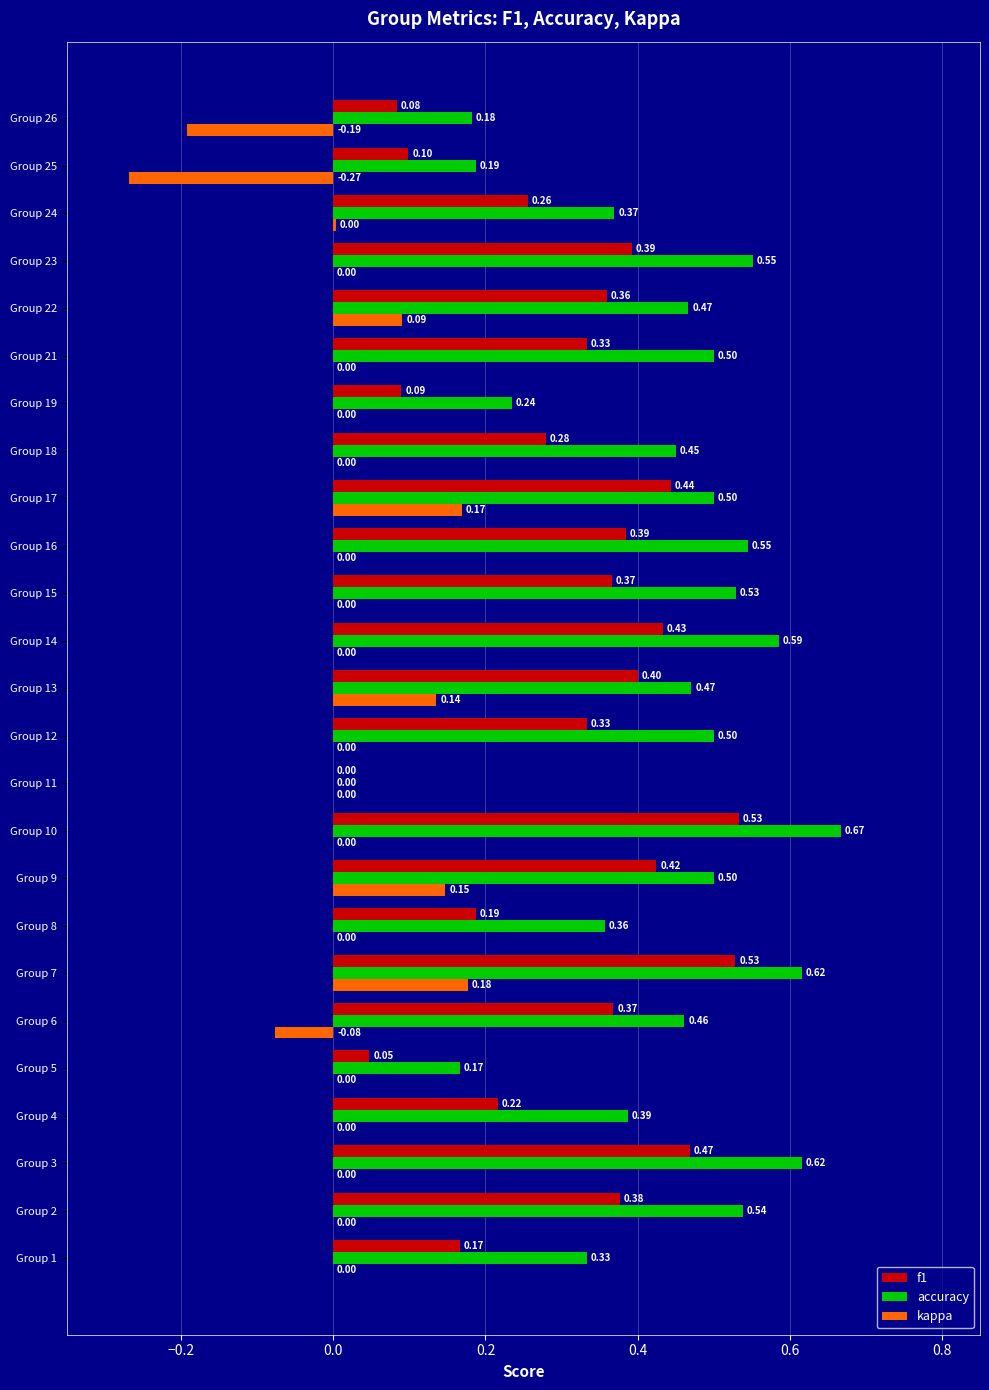

At which category is the sum across all series the highest?

Group 7